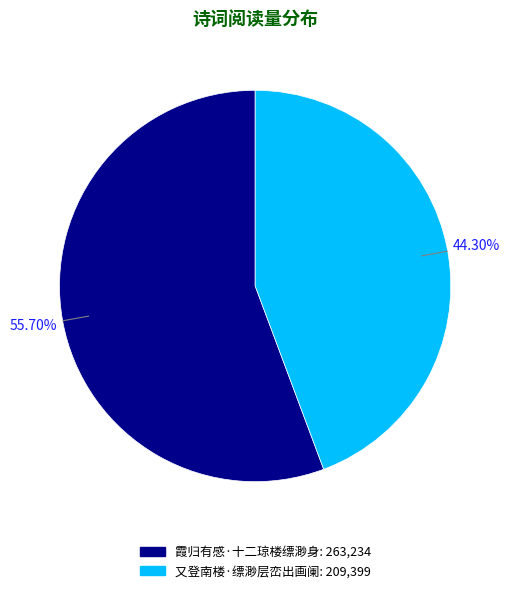

The 霞归有感·十二琼楼缥渺身 slice represents 63% of the pie. True or false?

False